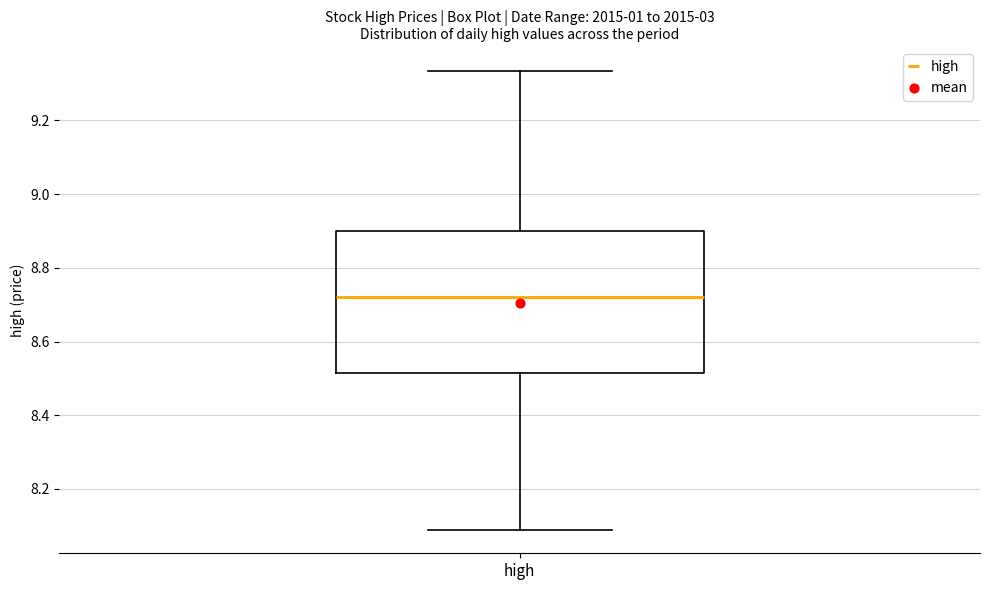

Read this box plot against the y-axis: the position of the median line, the range covered by the box, and the ends of both whiskers. The values are not printed on the chart, so give them approximately, as read against the axis.

median 8.72, box 8.52 to 8.90, whiskers 8.08 to 9.34